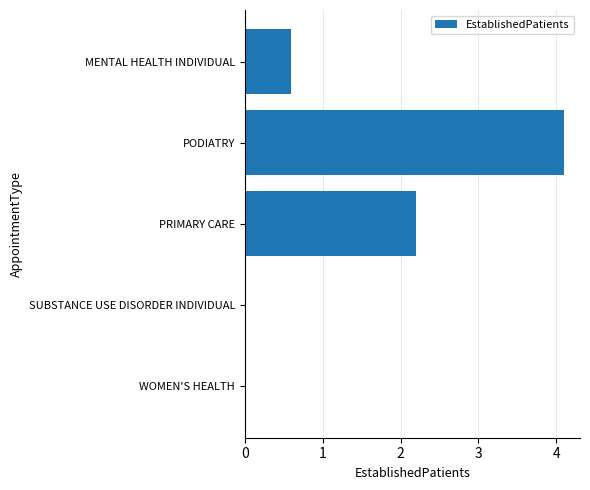

Where is the data nearest to the value 2?

PRIMARY CARE